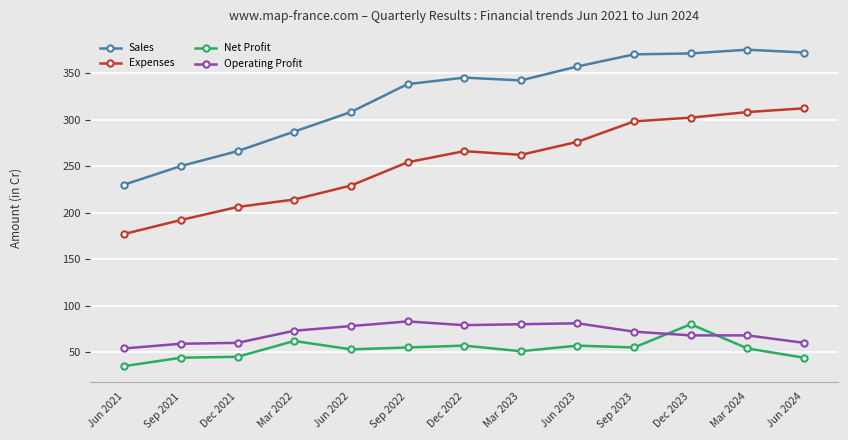

Rank the series at Sep 2023 from highest to lowest value.

Sales, Expenses, Operating Profit, Net Profit